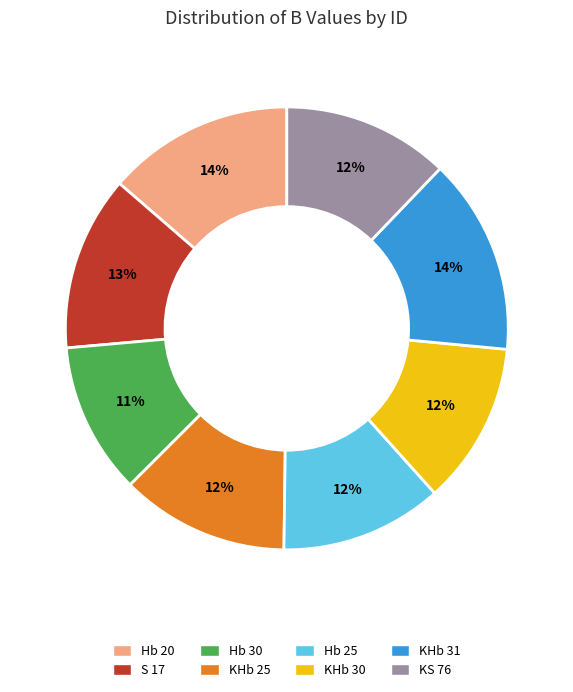

Is it true that KHb 25 is 7% of the pie?

False